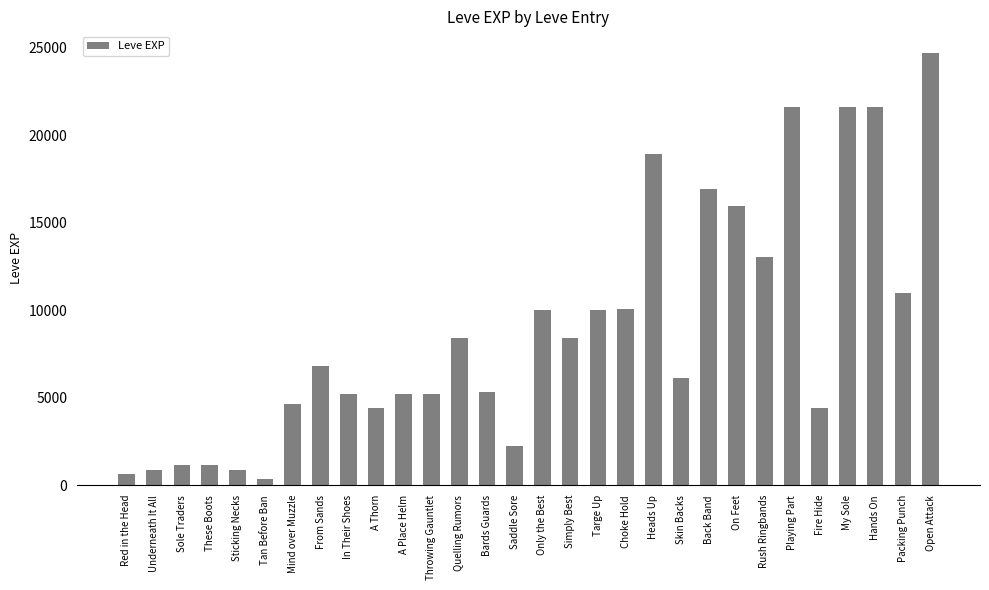

Between Open Attack and Quelling Rumors, which is larger?

Open Attack